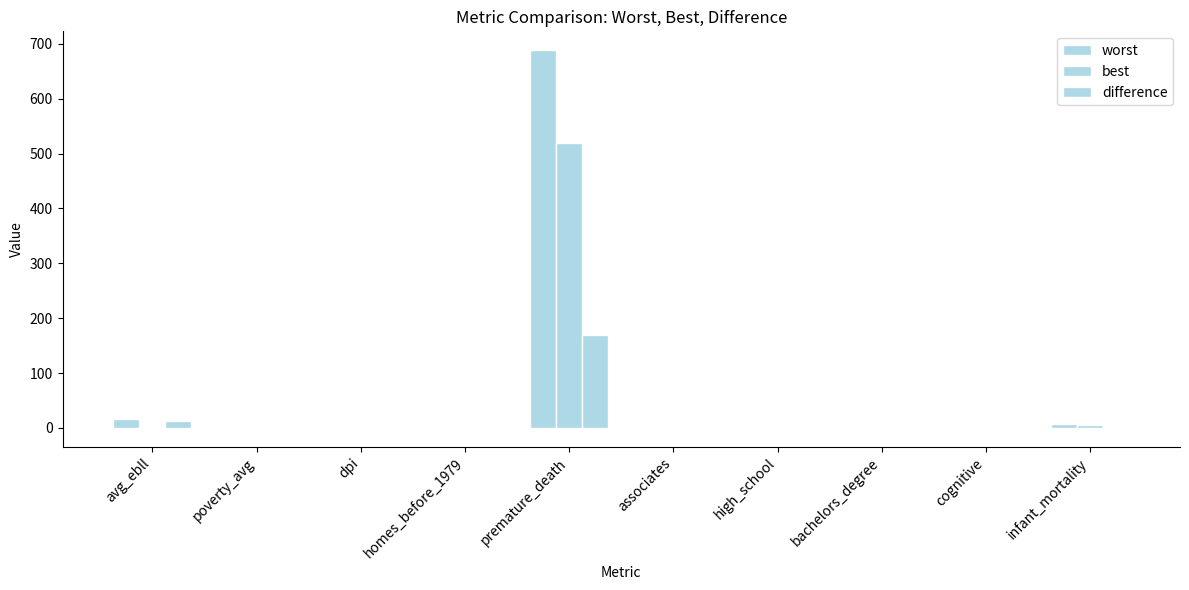

Between avg_ebll and poverty_avg, which is larger?

avg_ebll